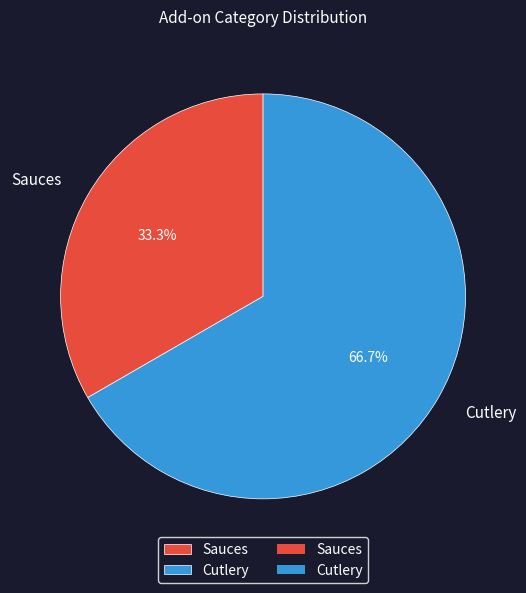

How many segments does this pie chart have?

2